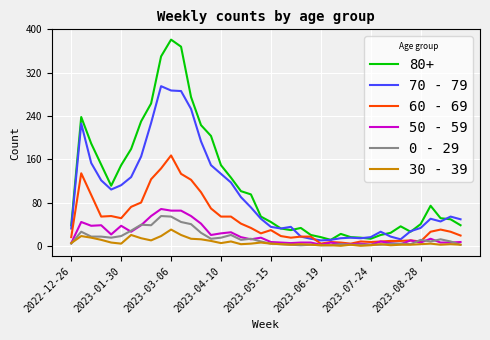

Which series has the largest total across all categories?

80+